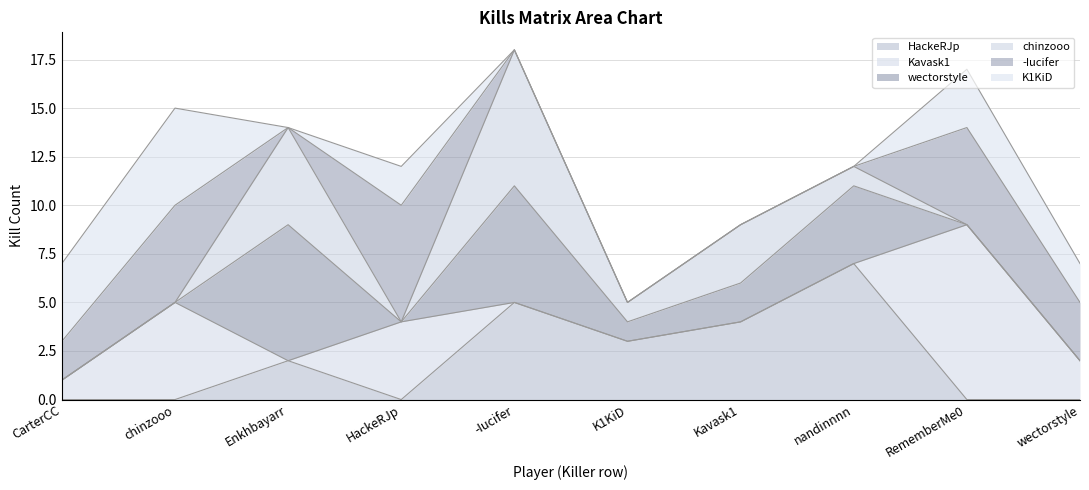

At how many categories does at least one series exceed 0?

10